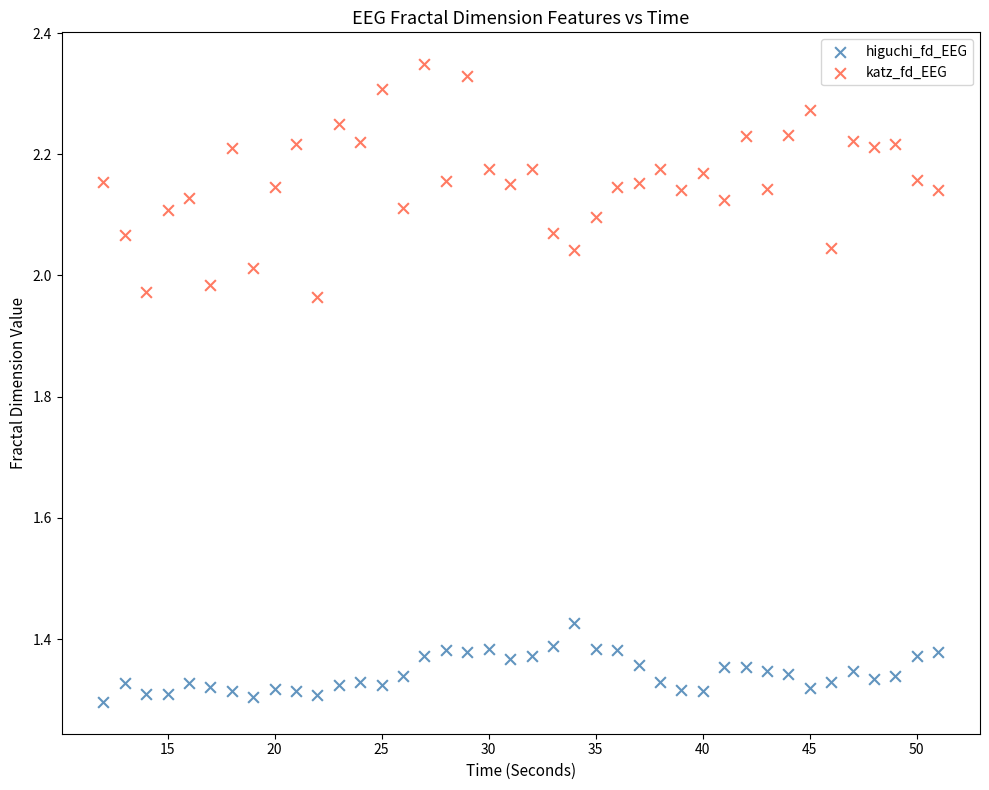

Across all data points, what is the range of Y values (max minus min)?

1.1